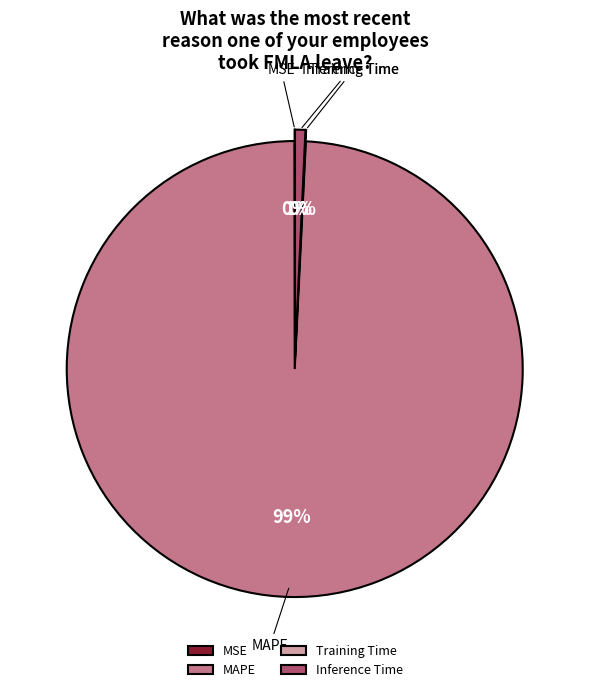

To the nearest percent, what percentage of the pie is Inference Time?

1%